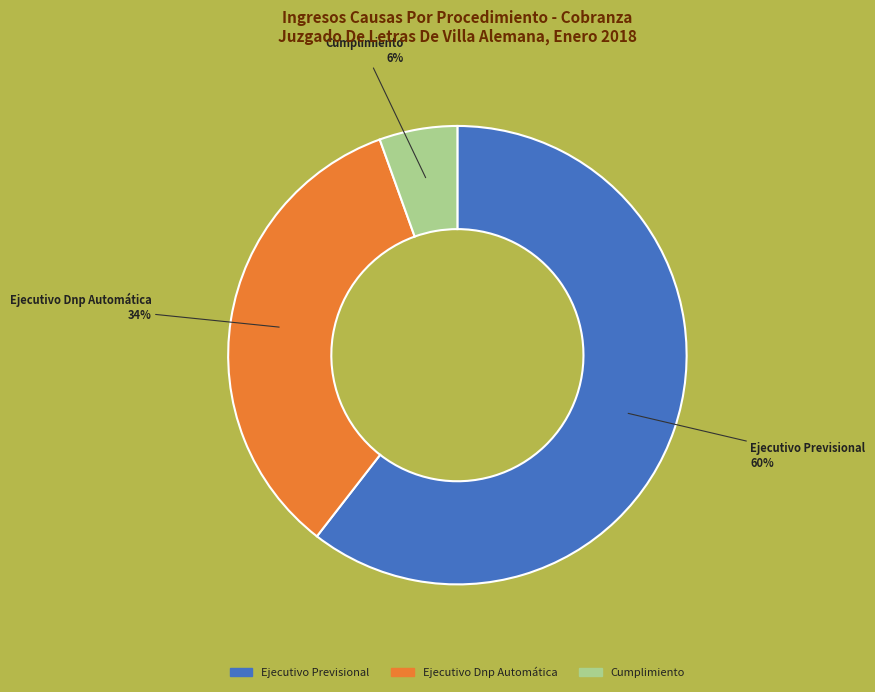

What is the largest slice in the pie chart?

Ejecutivo Previsional